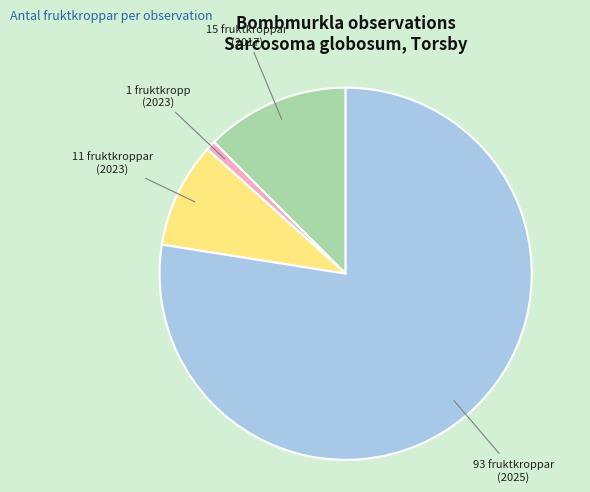

Does 93 fruktkroppar (2025) account for over 50% of the chart?

Yes